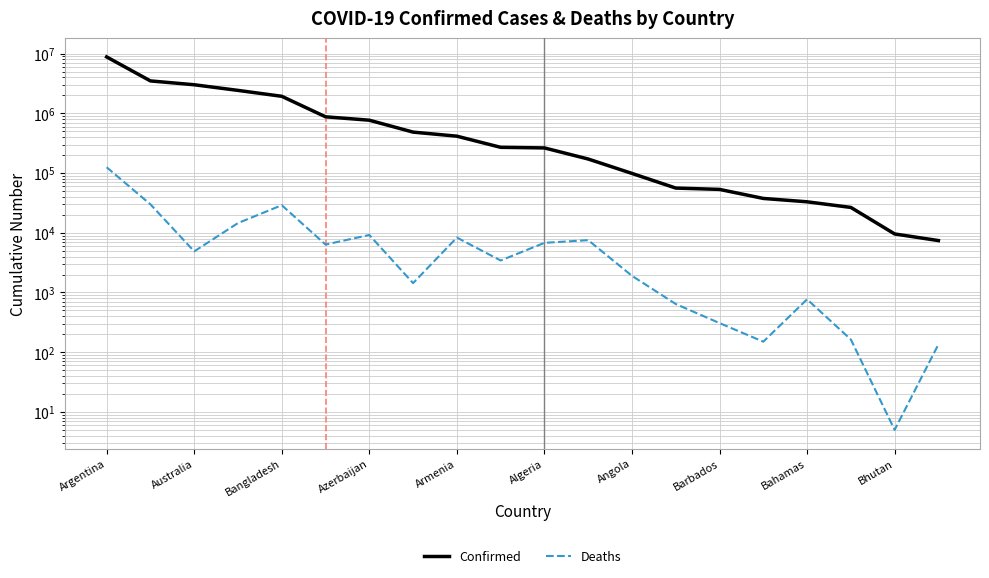

True or false: Deaths and Confirmed intersect in this chart.

False